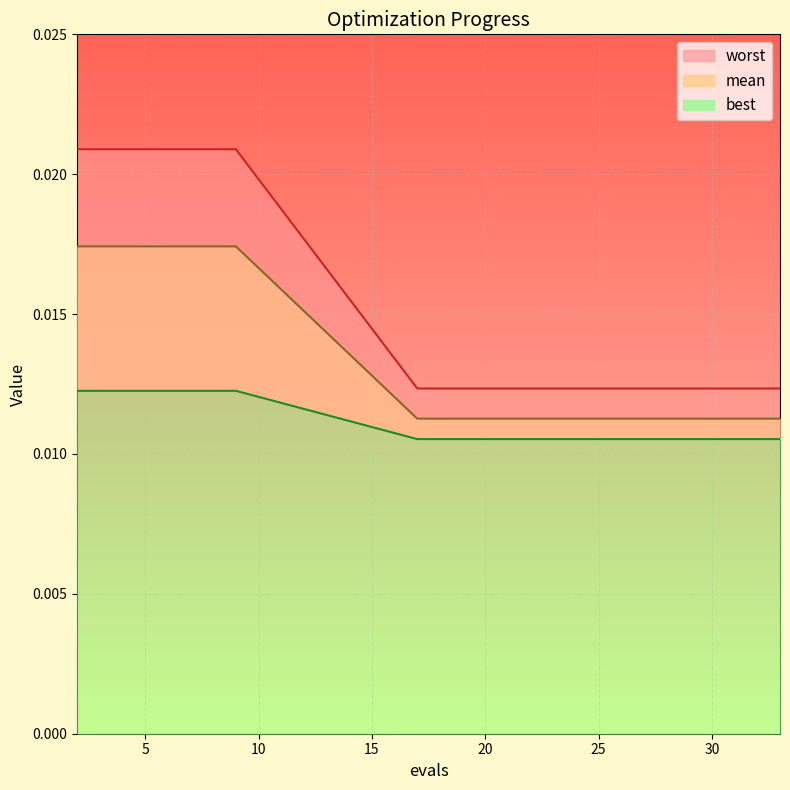

List the labels in order of worst value, smallest first.

17, 19, 21, 23, 24, 26, 27, 29, 31, 33, 2, 4, 5, 7, 9